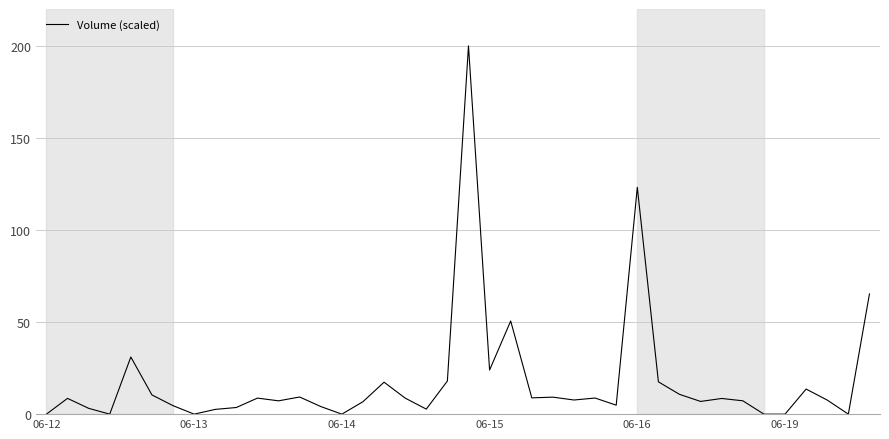

What is the maximum value shown in the chart?

200.0